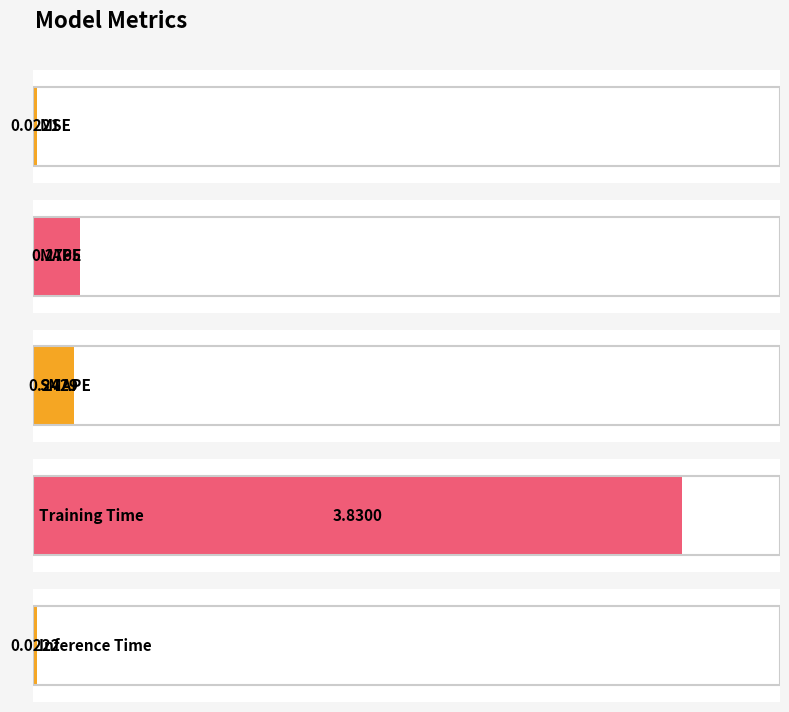

How many bars are there in total?

5